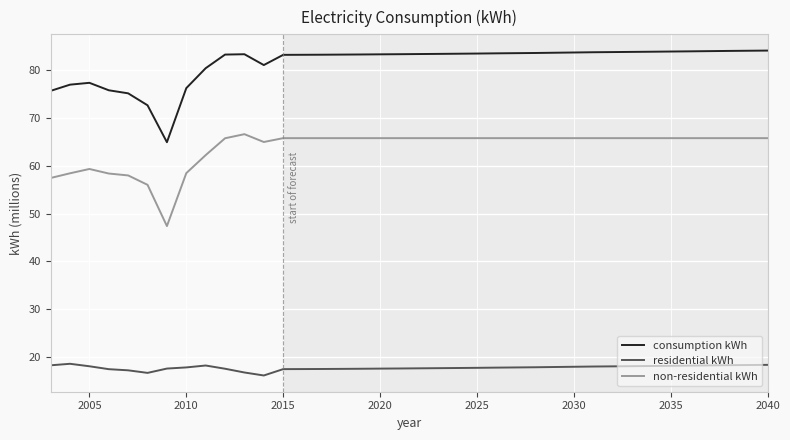

True or false: residential kWh and consumption kWh intersect in this chart.

False